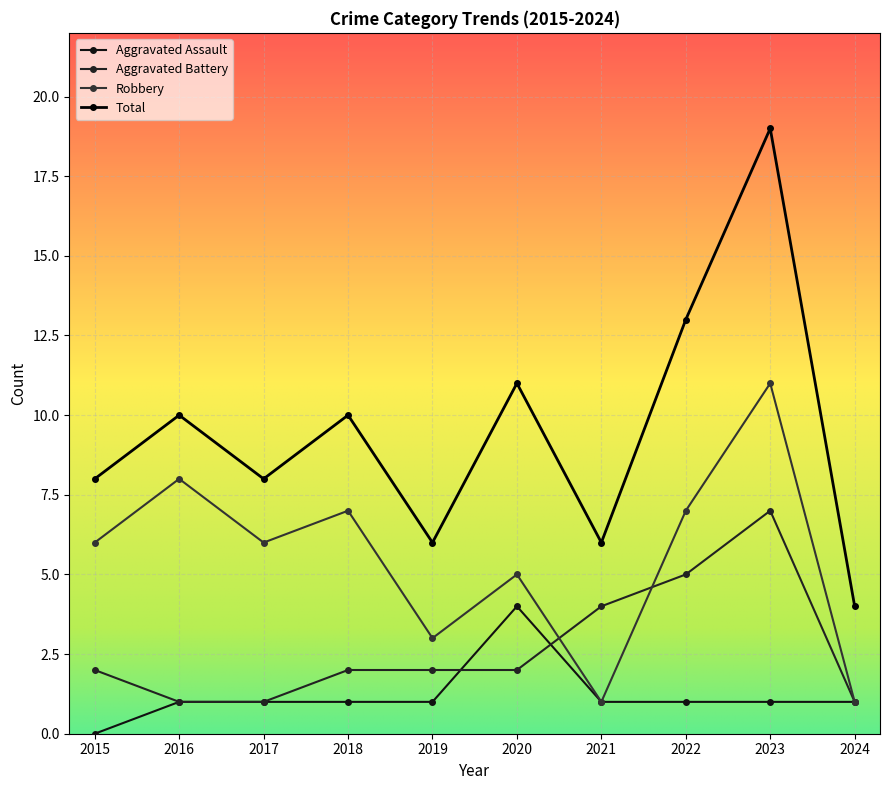

At which label does Robbery first exceed 6?

2016